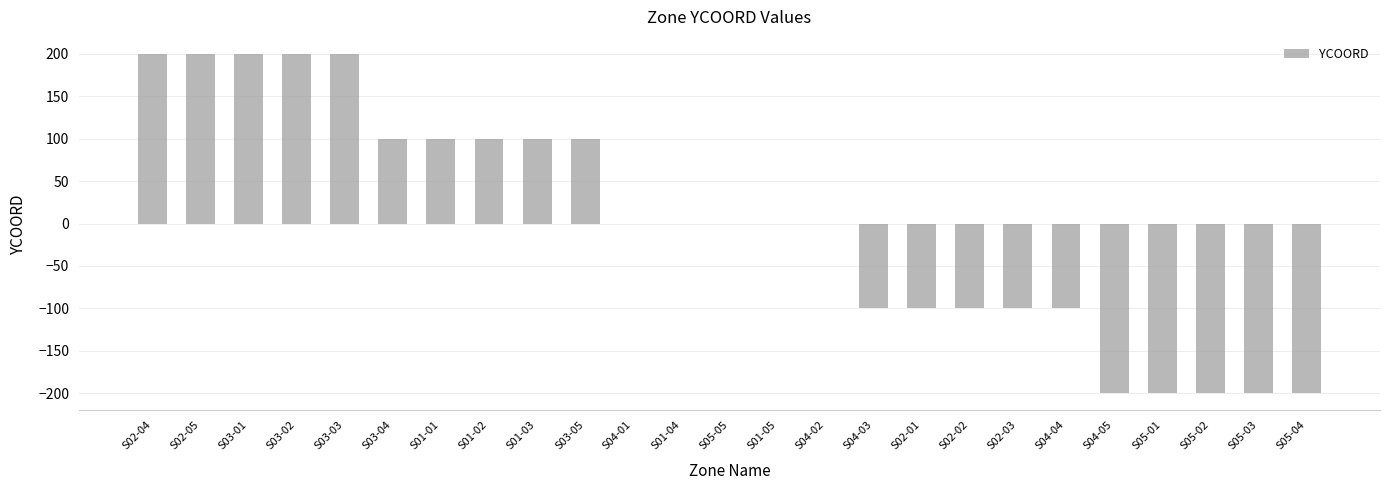

How many distinct data groups are displayed?

1